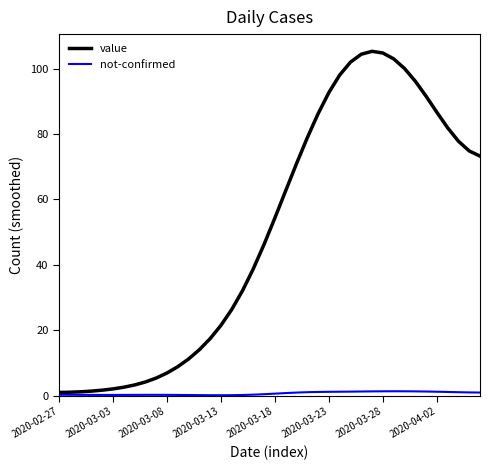

Does the chart display data point markers on the line(s)?

No